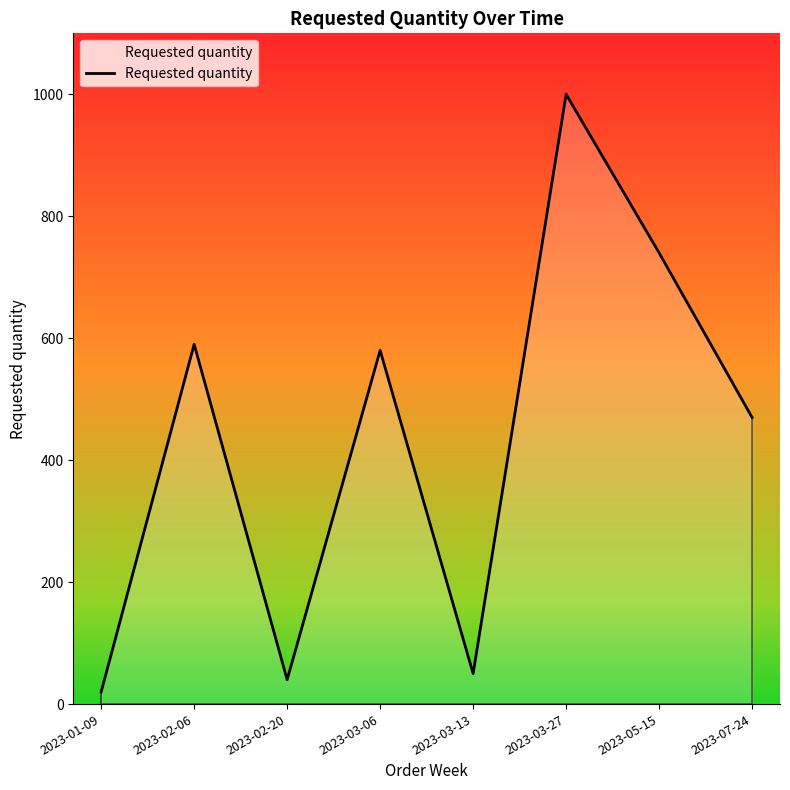

The value at 2023-03-13 is 50. True or false?

True